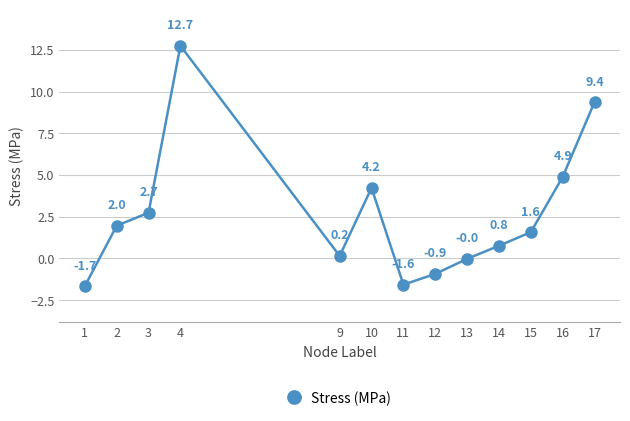

List the labels in order of value, largest first.

4, 17, 16, 10, 3, 2, 15, 14, 9, 13, 12, 11, 1